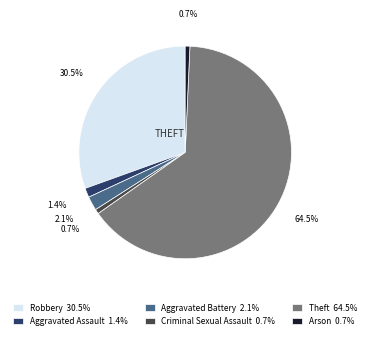

How many segments does this pie chart have?

6